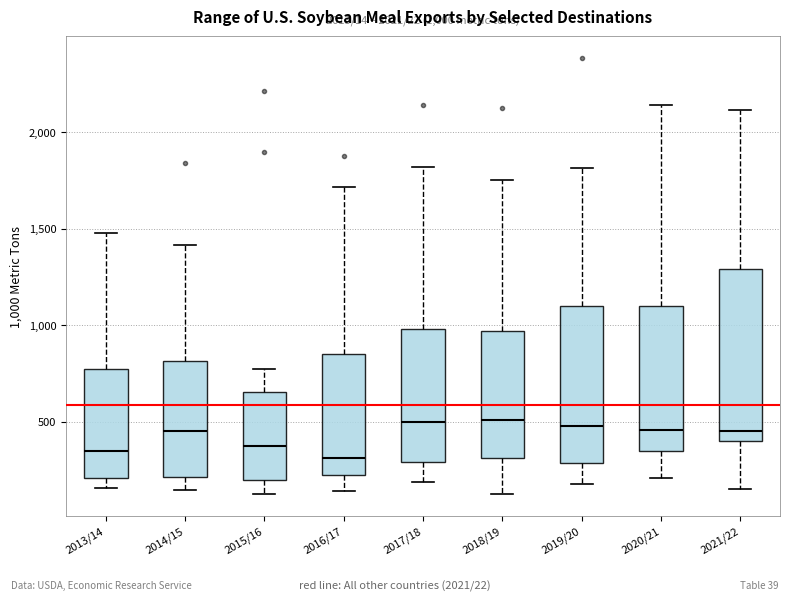

Which box is the tallest, from its lower edge to its upper edge?

2021/22